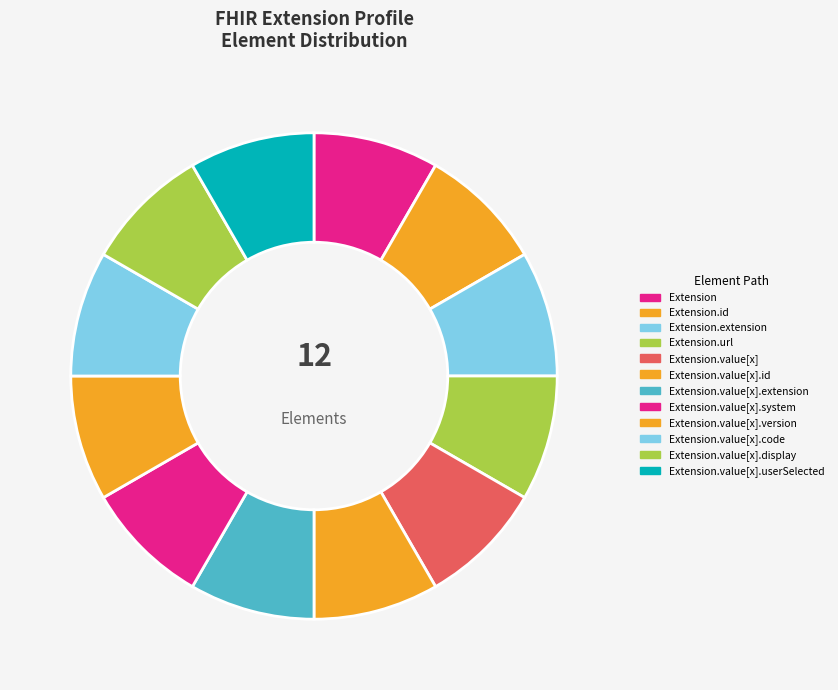

How many slices are in this pie chart?

12